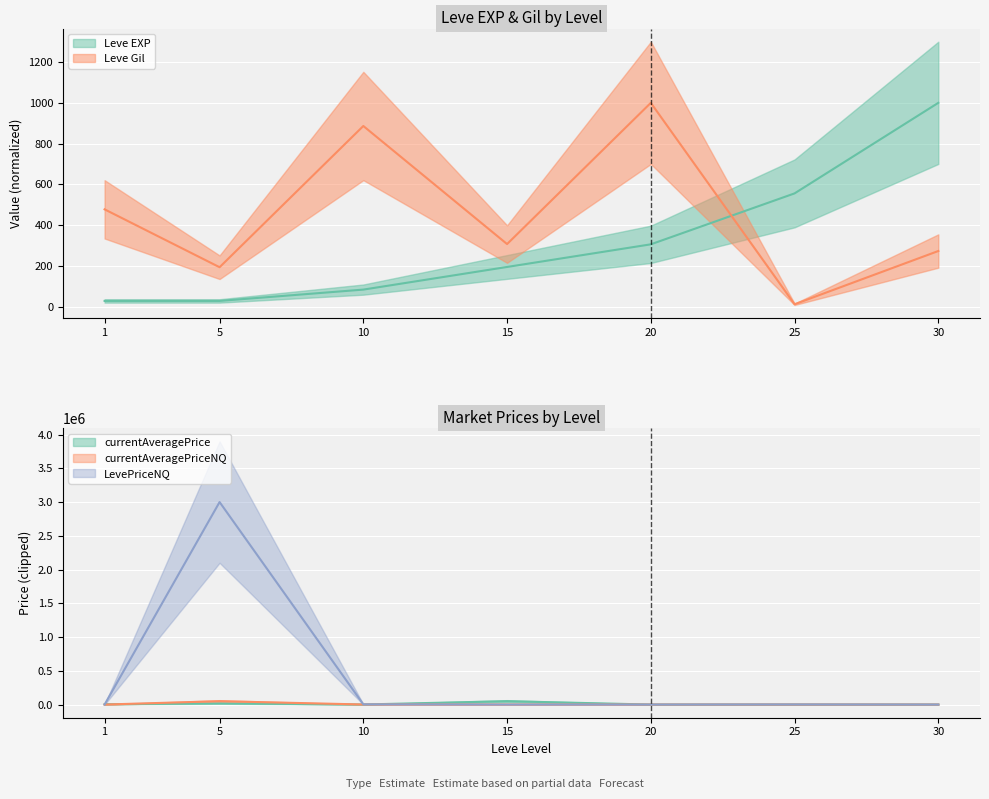

Where does the Leve EXP series first go above 194?

15